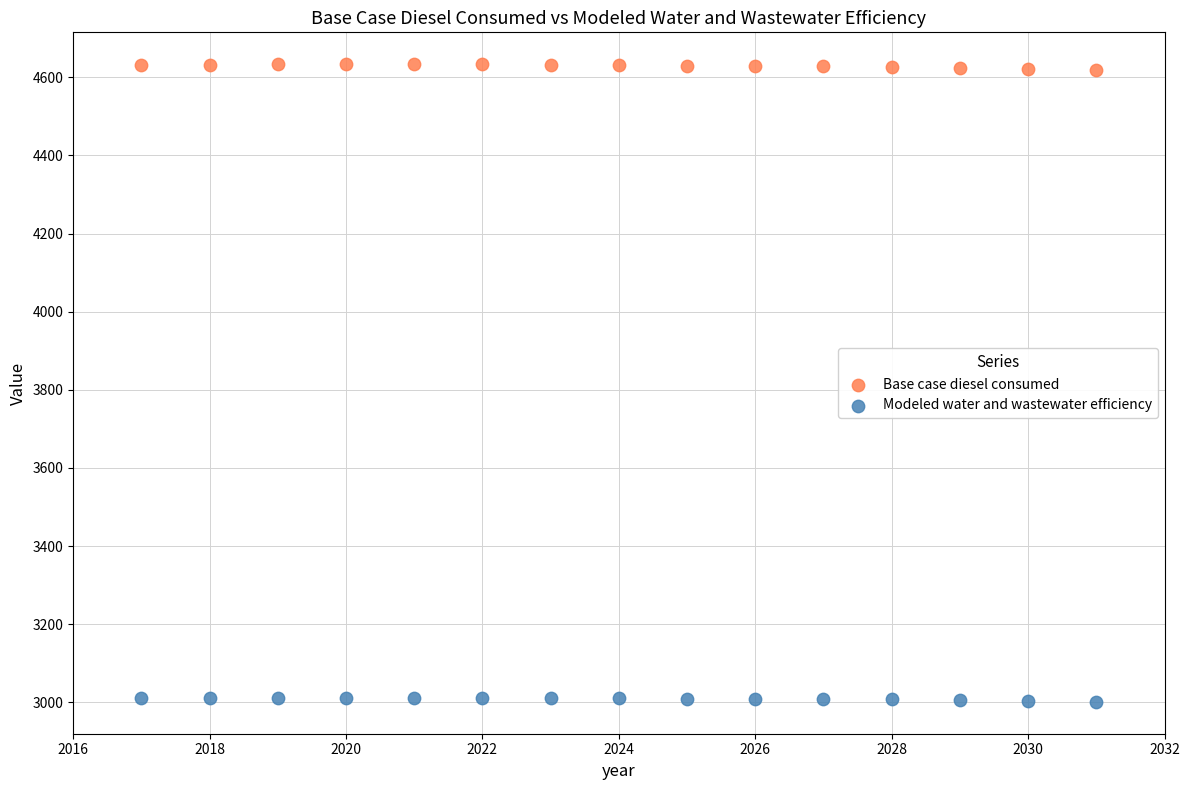

Across all data points, what is the range of Y values (max minus min)?

1632.0